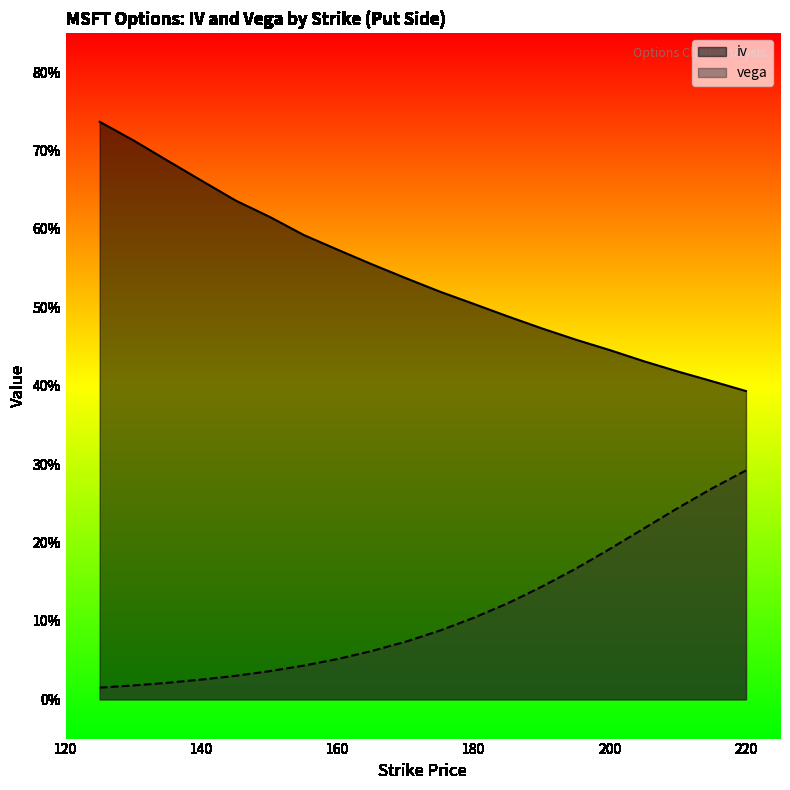

What is the sum of all vega values?

2.2